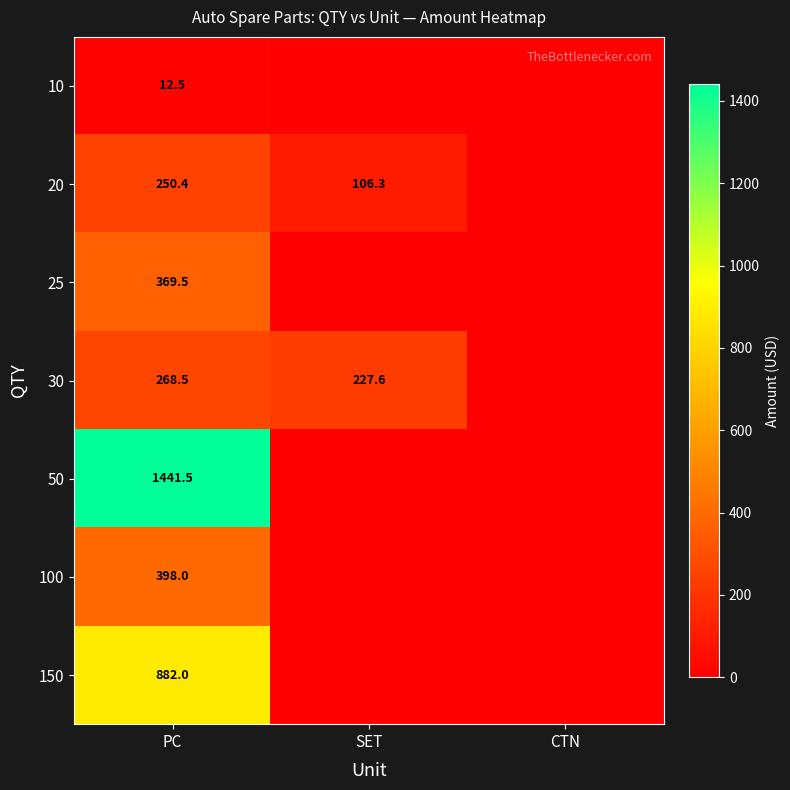

Rank the series at PC from lowest to highest value.

10, 20, 30, 25, 100, 150, 50